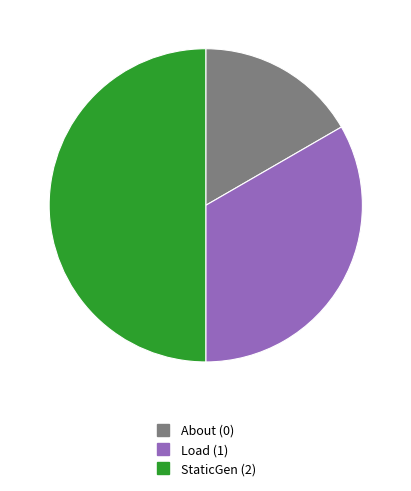

What is the largest slice in the pie chart?

StaticGen